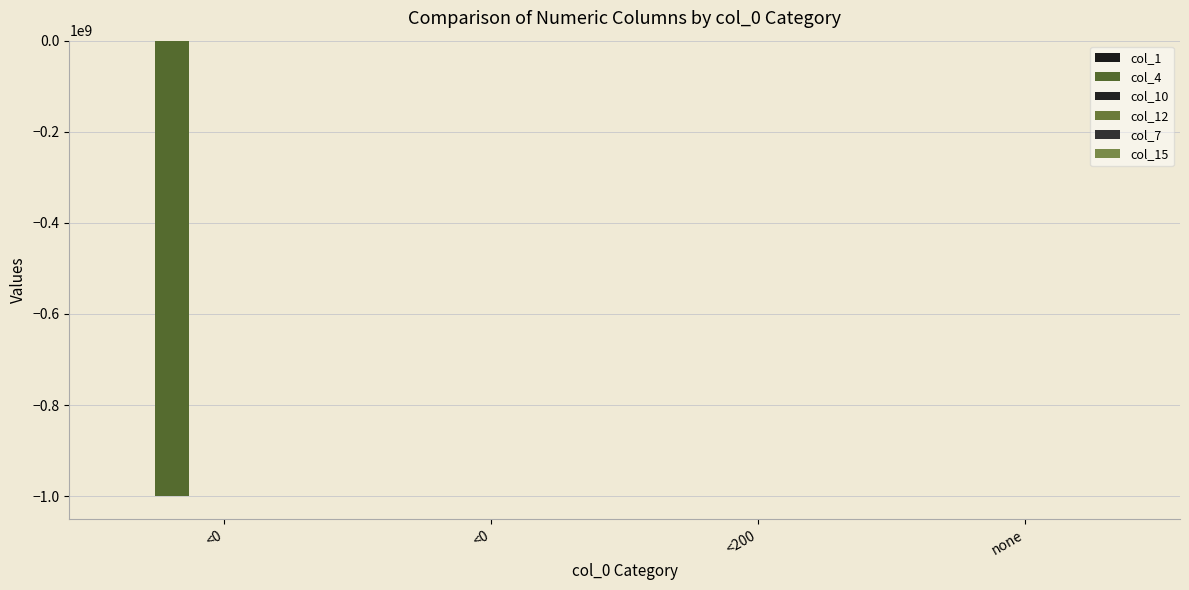

What is the maximum value shown in the chart?

5951